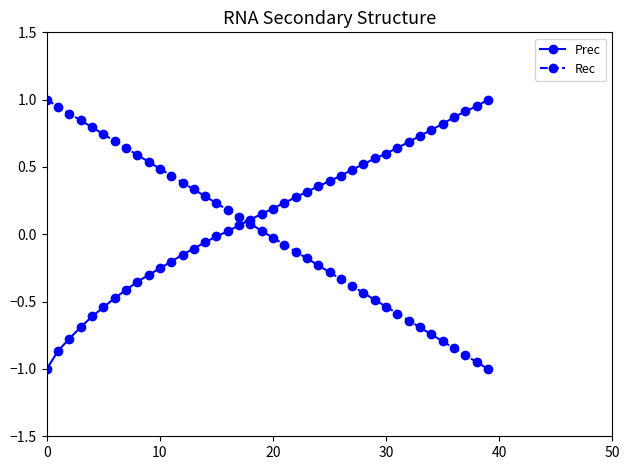

Rank the series by their average value, from lowest to highest.

Rec, Prec